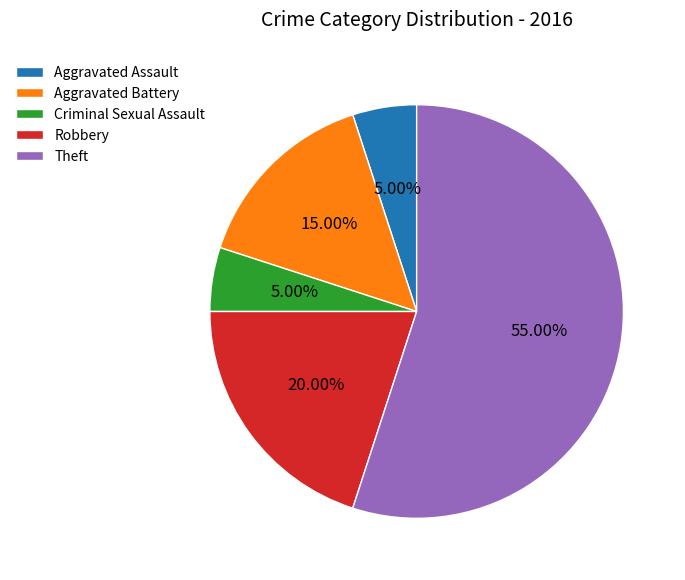

Is it true that Aggravated Battery is 1% of the pie?

False